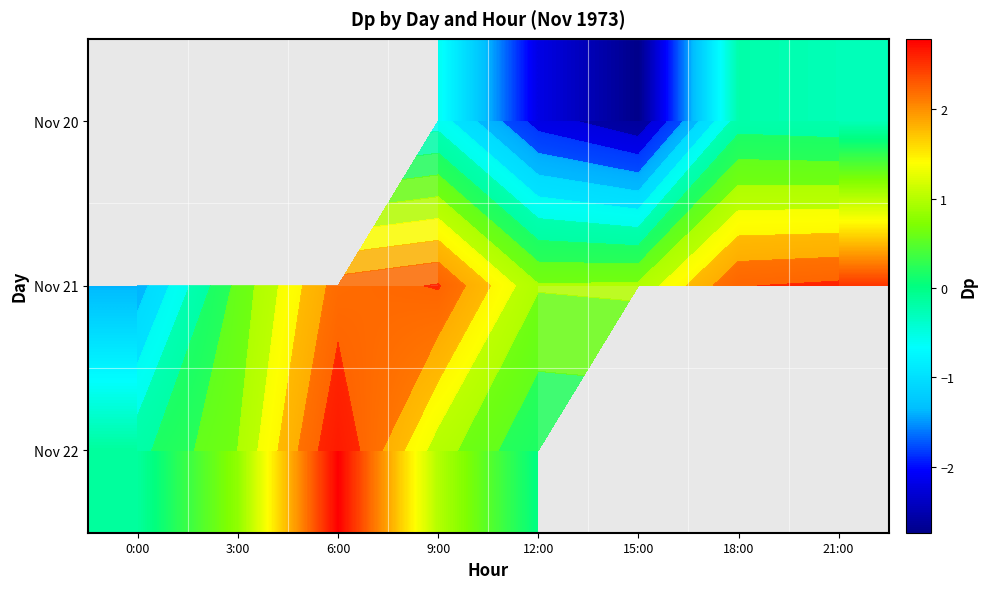

What is the approximate value of Nov 22 at 3:00?

0.8